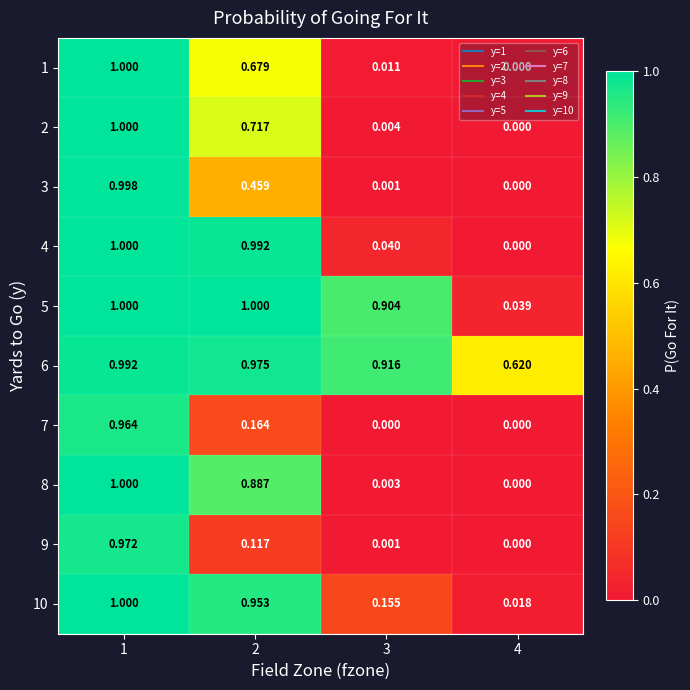

Is the value of 8 at 2 greater than the value of 1 at 3?

Yes